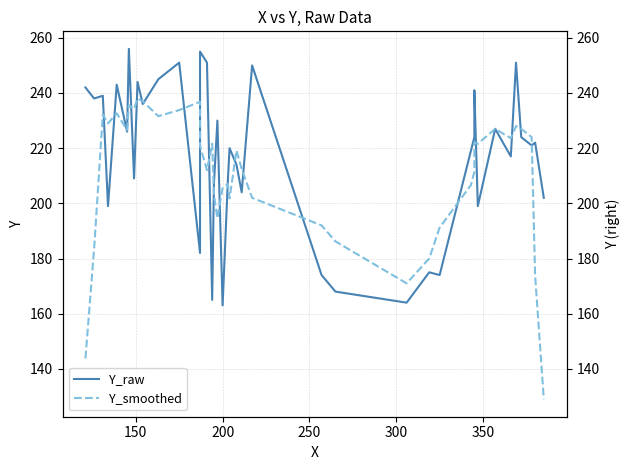

Which series has the widest spread of values?

Y_smoothed